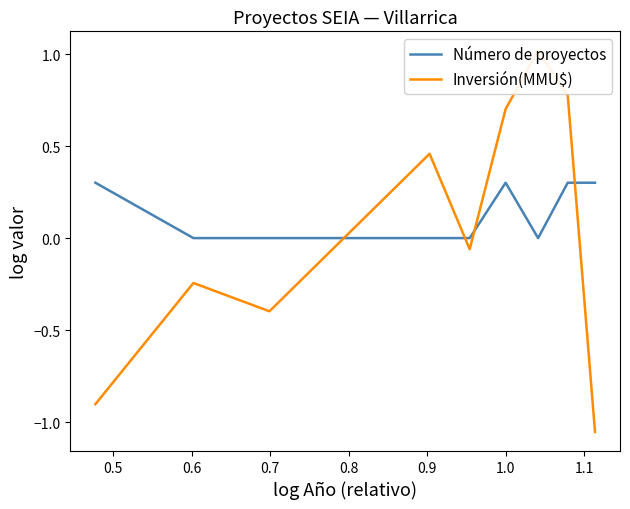

How many intersections are there between Número de proyectos and Inversión(MMU$)?

4